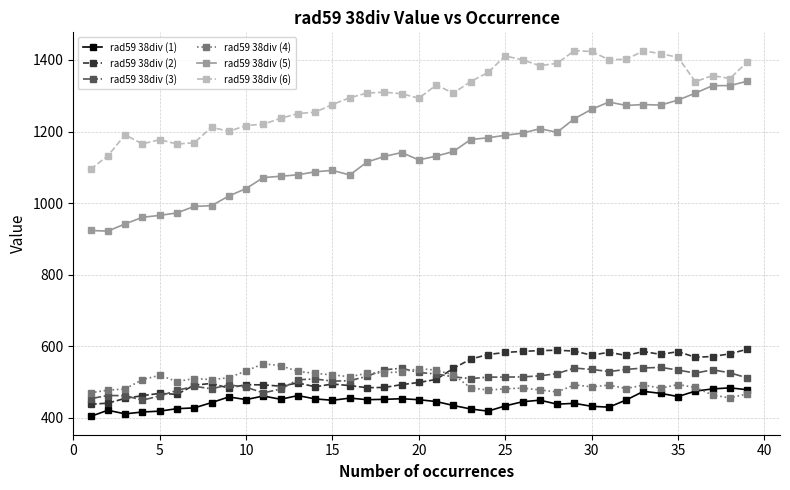

True or false: rad59 38div (5) has more than 2 points higher than both neighbors.

True